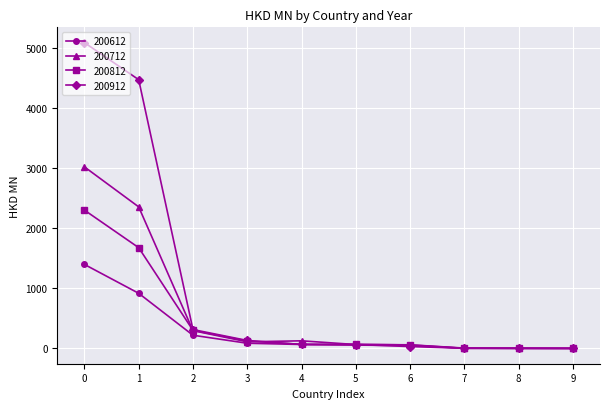

What is the difference between the highest and lowest values at 0?

3688.6